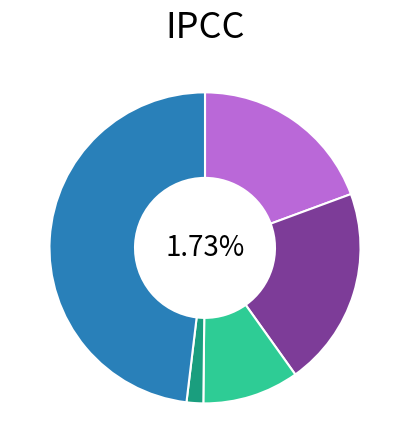

Which category has the biggest portion of the pie?

Robbery